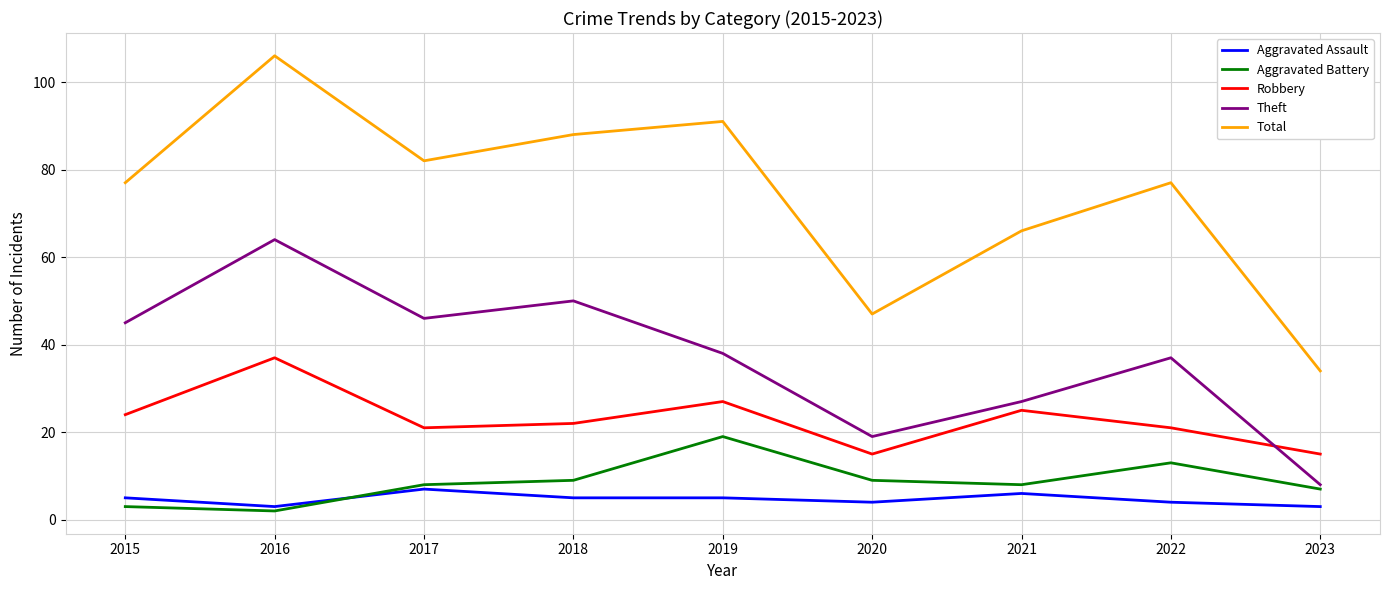

Which series has the largest range (max minus min)?

Total